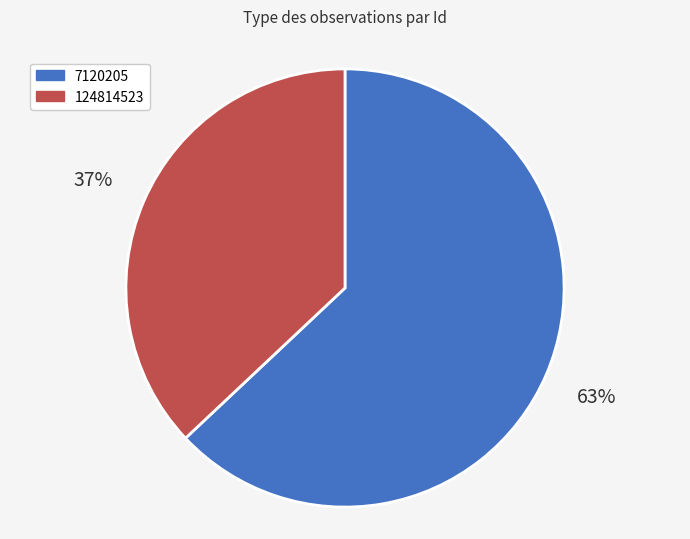

Between 7120205 and 124814523, which is larger?

7120205